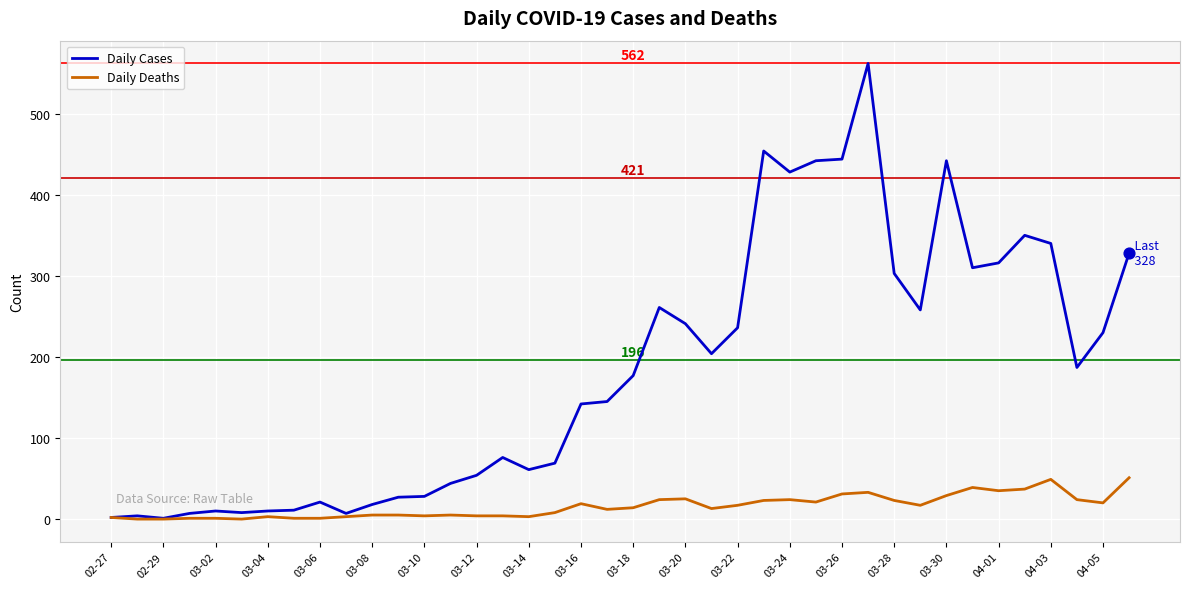

Which series has the widest spread of values?

Daily Cases